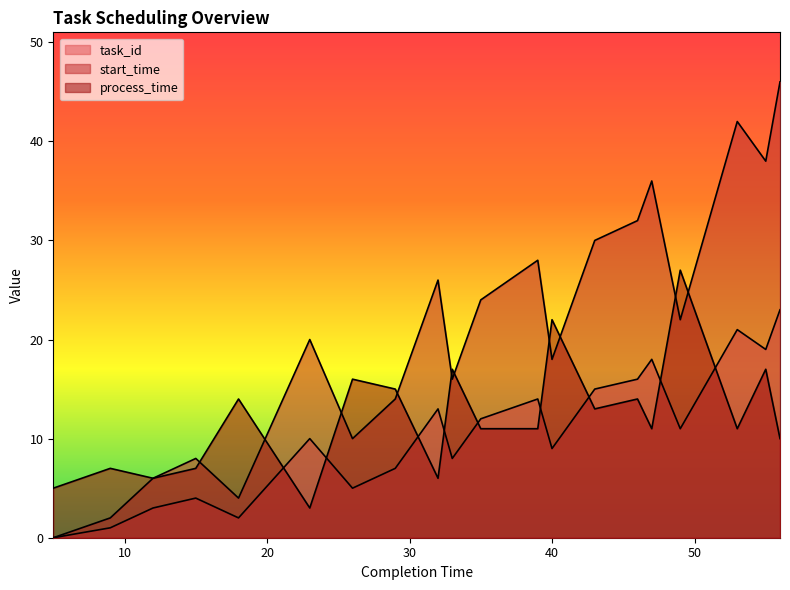

True or false: start_time has more than 1 points higher than both neighbors.

True